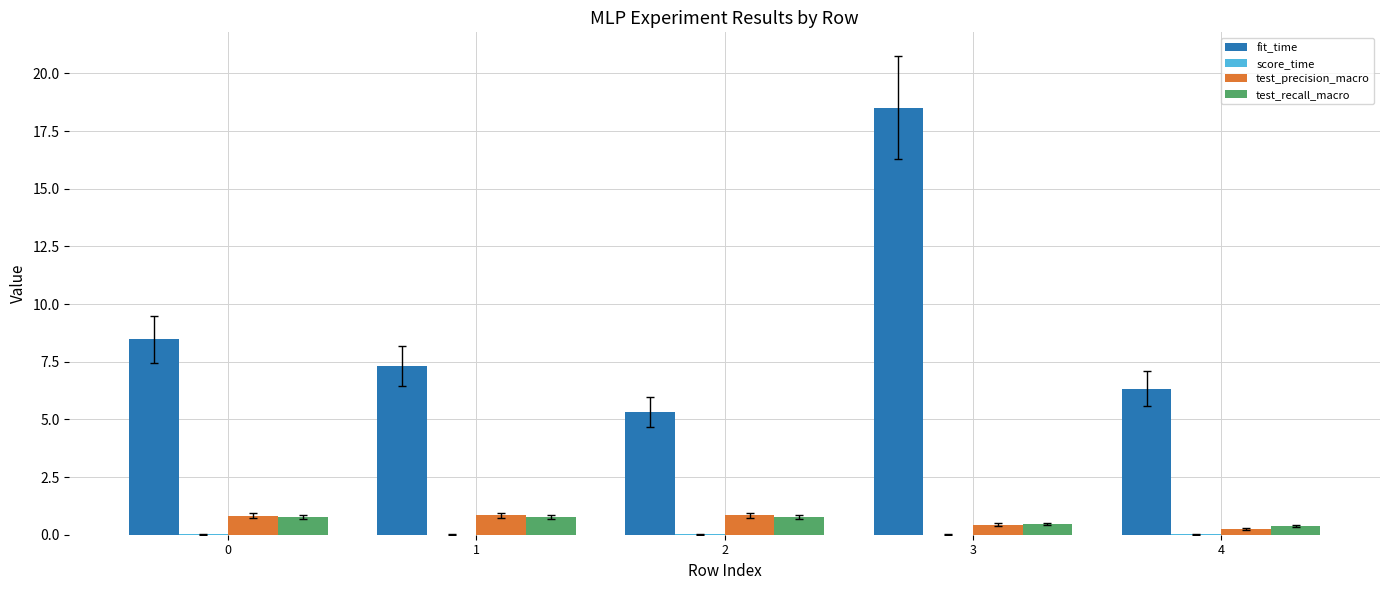

What is the sum of all test_precision_macro values?

3.2